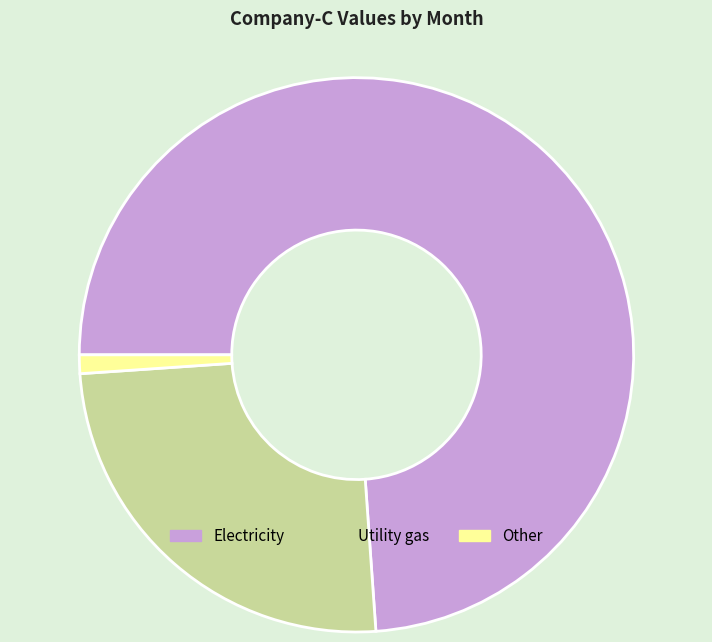

The Utility gas slice represents 17% of the pie. True or false?

False